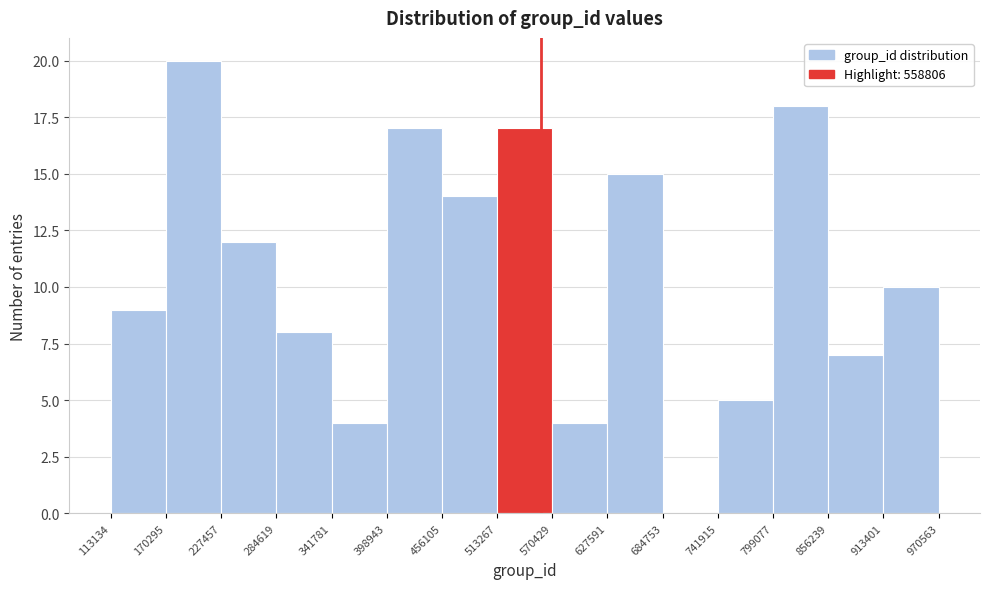

Reading left to right, list every bar in this chart as the range it spans on the x-axis followed by its height. The values are not printed on the chart, so give them approximately, as read against the axis.

113134 to 170295: 9
170295 to 227457: 20
227457 to 284619: 12
284619 to 341781: 8
341781 to 398943: 4
398943 to 456105: 17
456105 to 513267: 14
513267 to 570429: 17
570429 to 627591: 4
627591 to 684753: 15
684753 to 741915: 0
741915 to 799077: 5
799077 to 856239: 18
856239 to 913401: 7
913401 to 970563: 10